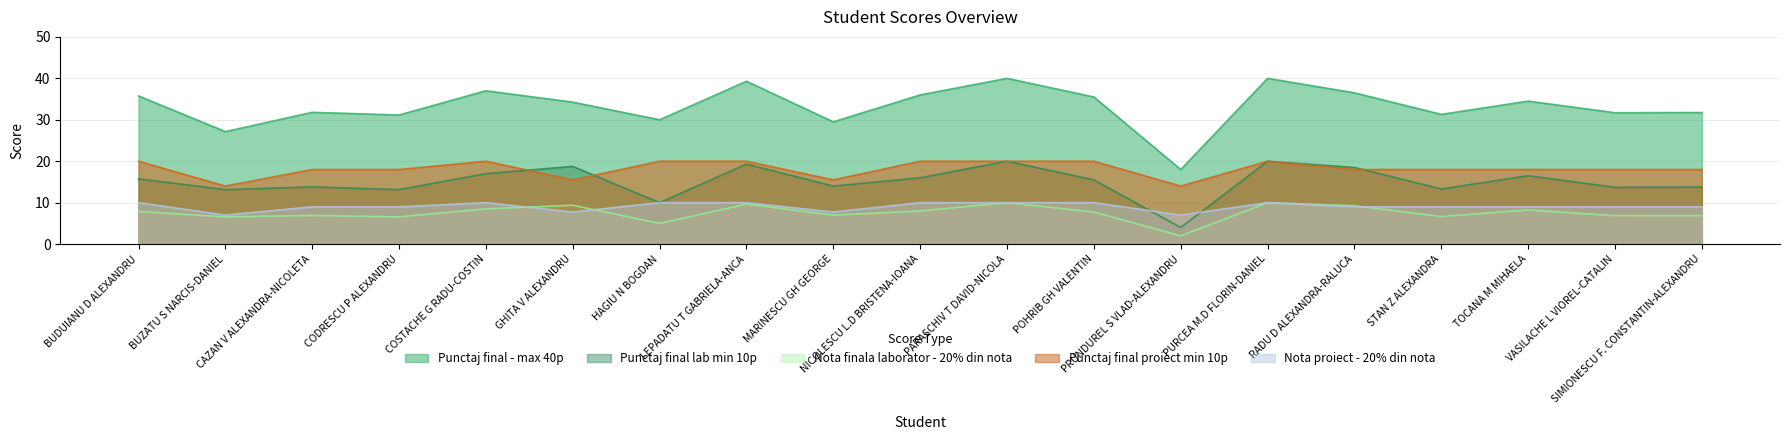

True or false: Punctaj final proiect min 10p and Nota finala laborator - 20% din nota intersect in this chart.

False